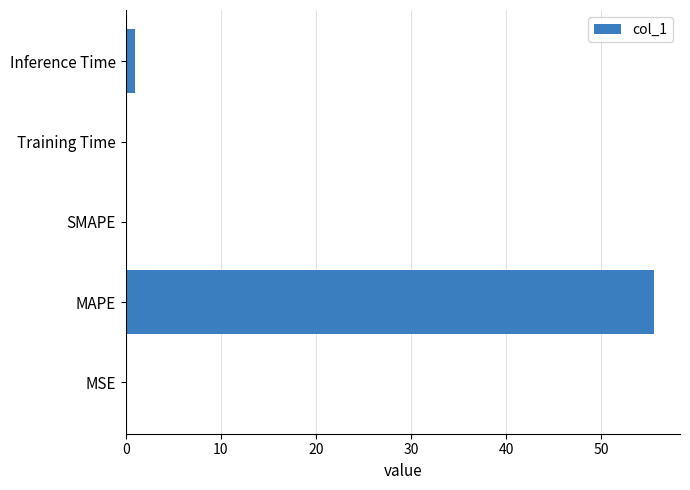

What is the sum of all values?

56.7